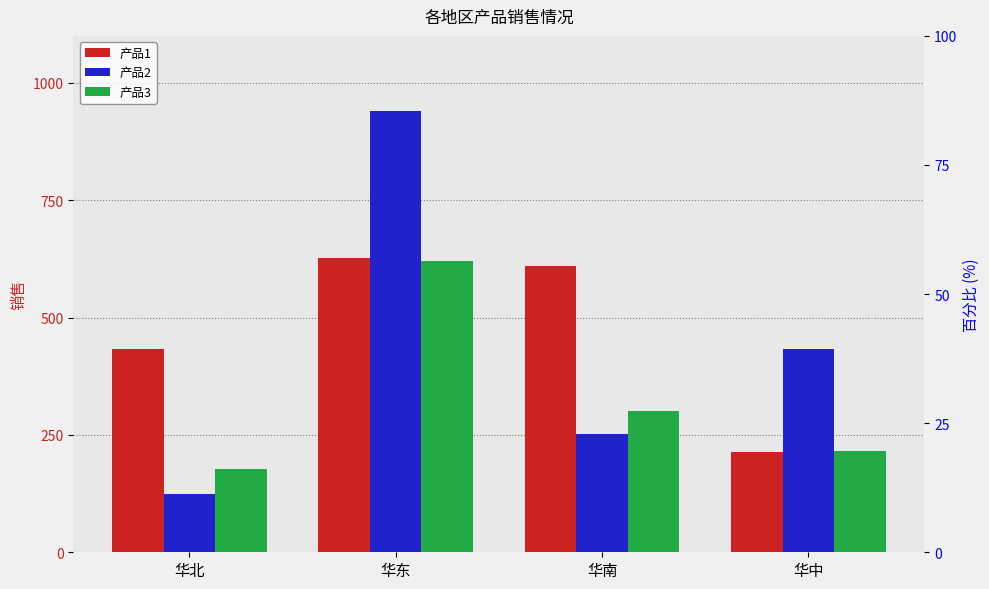

What is the value of the 产品2 bar at the 4th from the left?

433